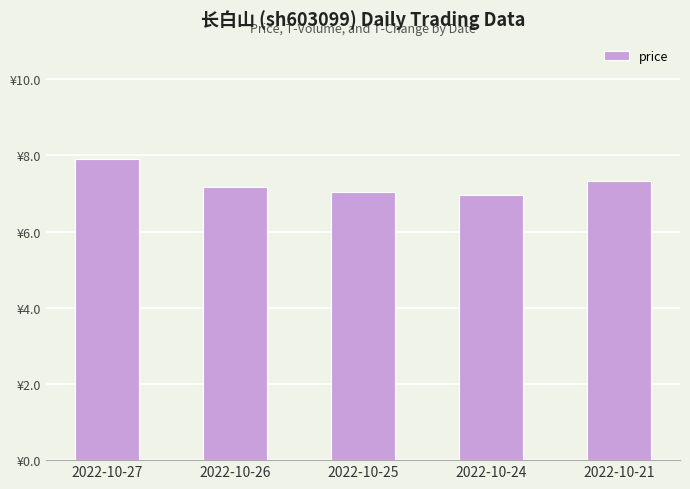

What is the maximum value shown in the chart?

7.9